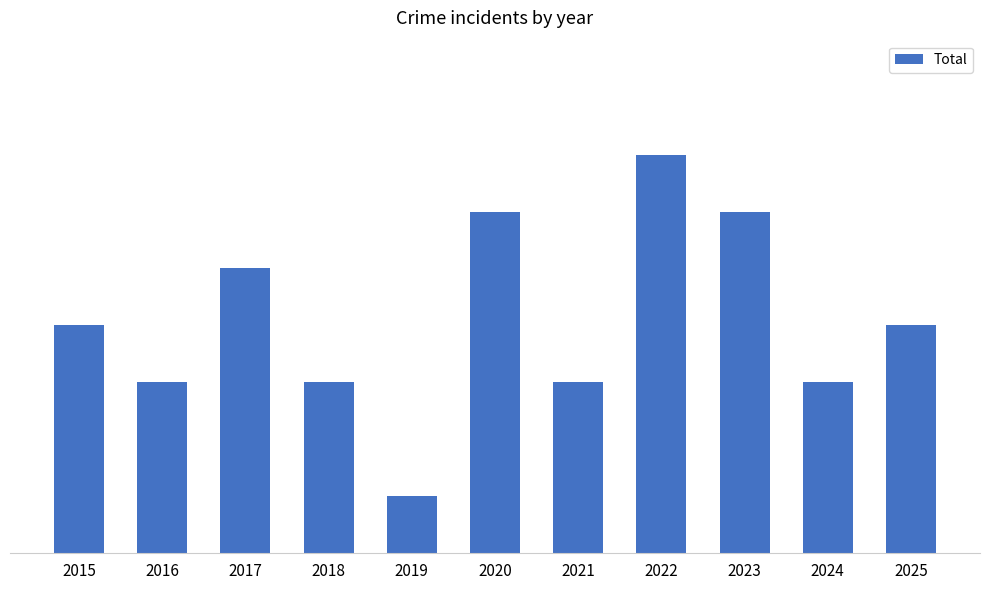

Rank the categories by value from lowest to highest.

2019, 2016, 2018, 2021, 2024, 2015, 2025, 2017, 2020, 2023, 2022